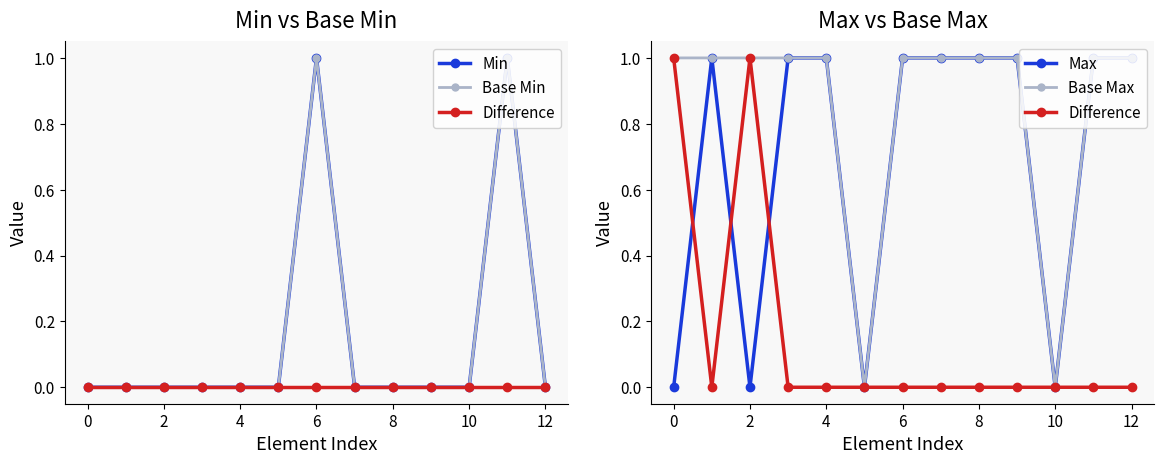

How many lines are shown in the chart?

5